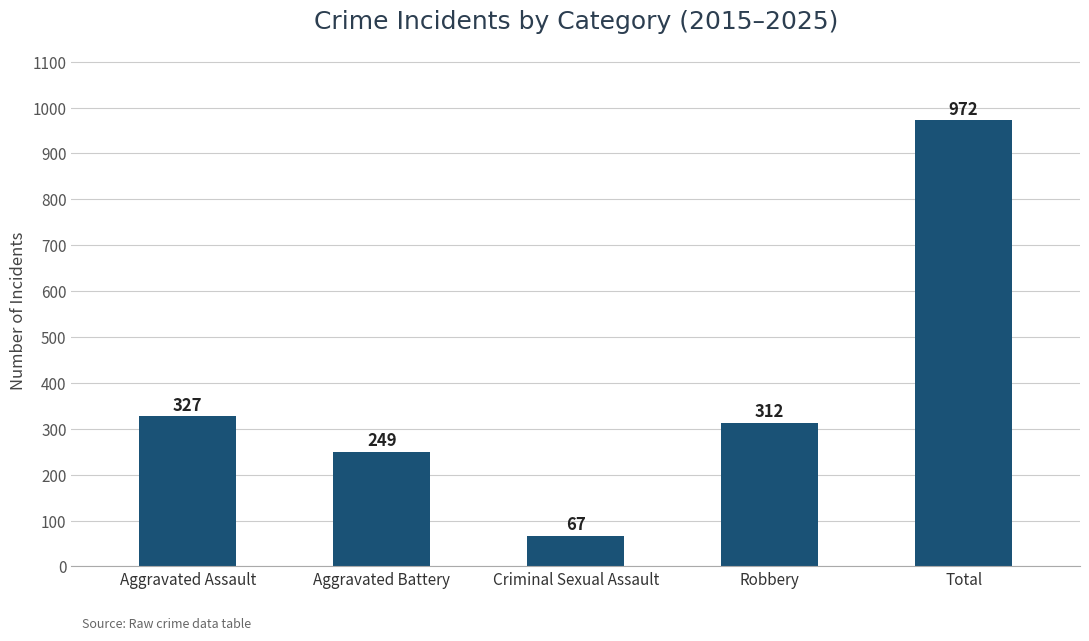

What position from the left is Aggravated Assault?

1